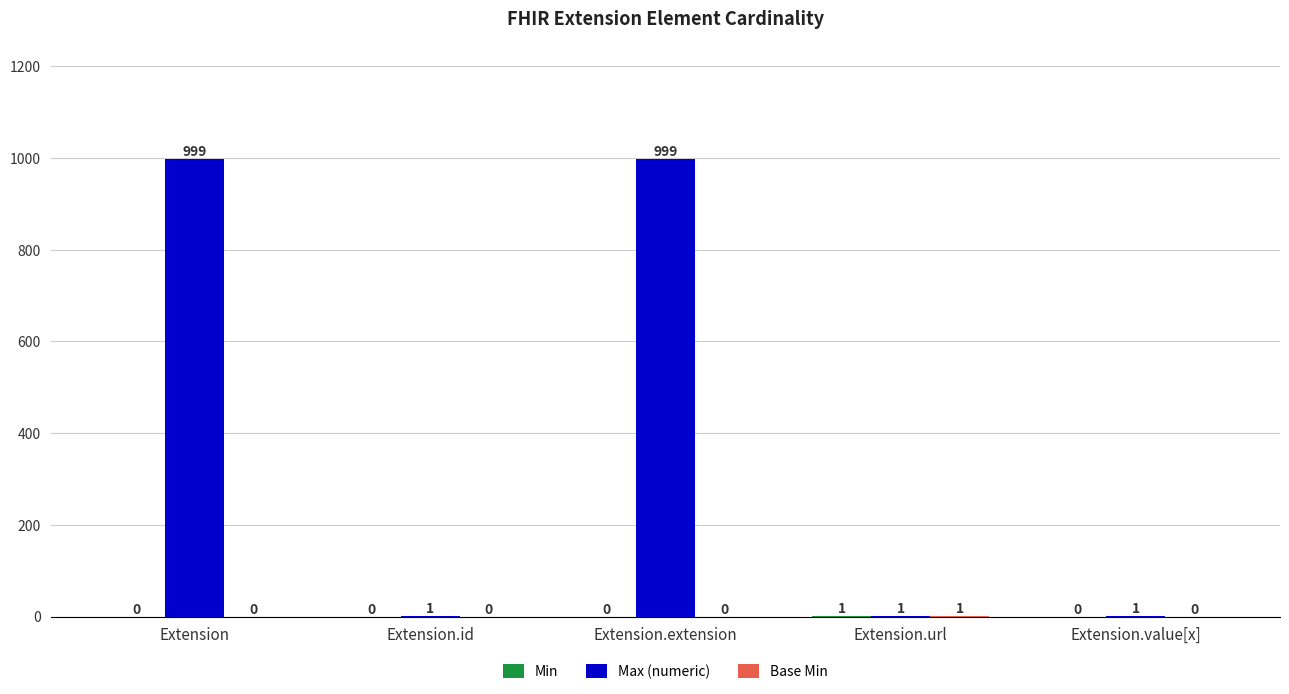

The Max (numeric) series shows 1347 at Extension.extension. True or false?

False